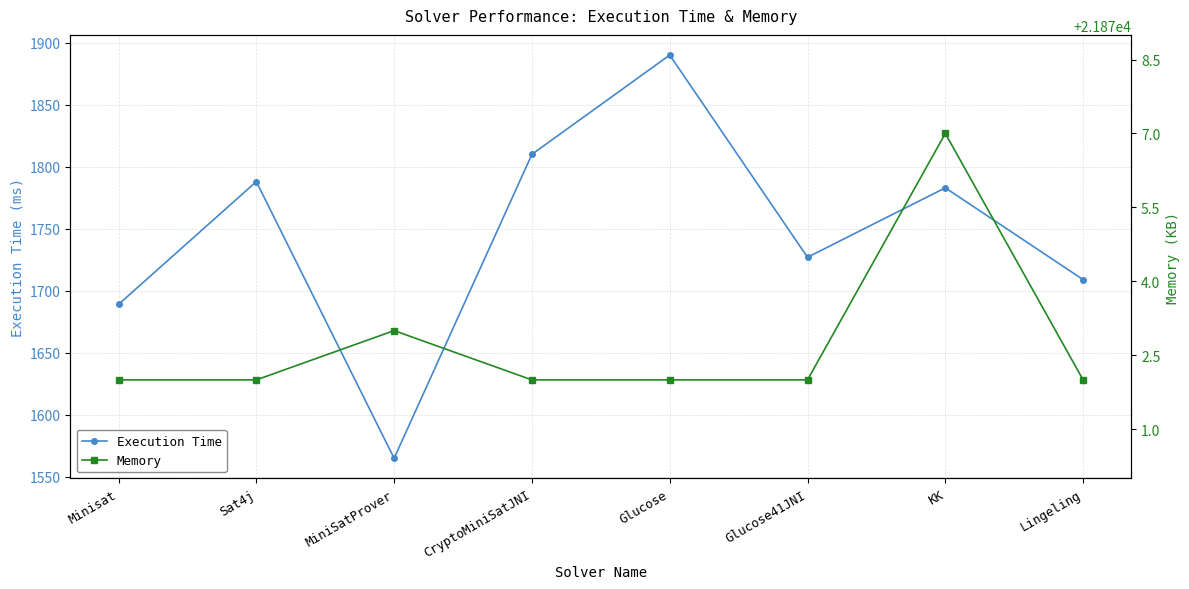

At which category is the sum across all series the highest?

Glucose